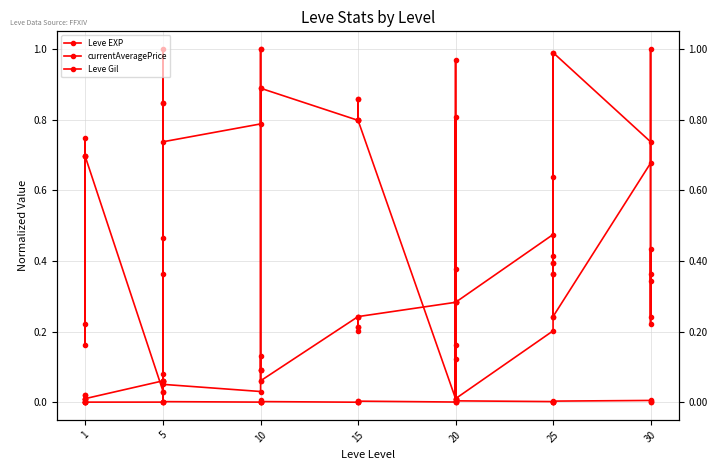

The Leve Gil series shows 0.8 at 5. True or false?

False